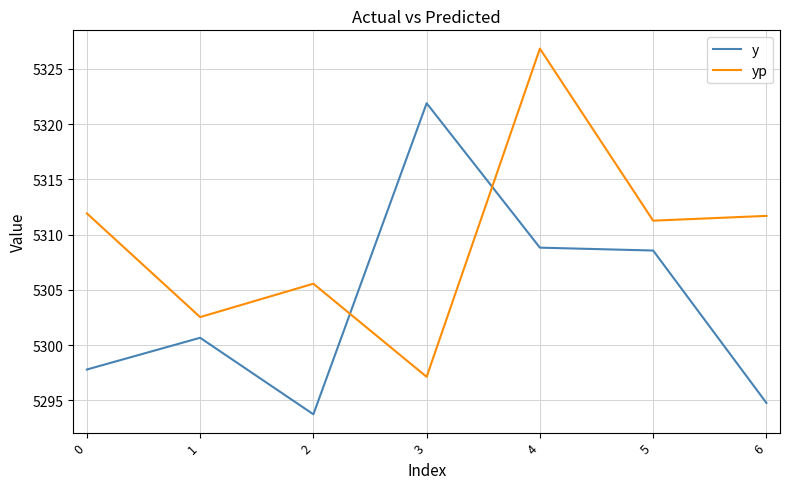

What are all the series names shown in the legend?

y, yp